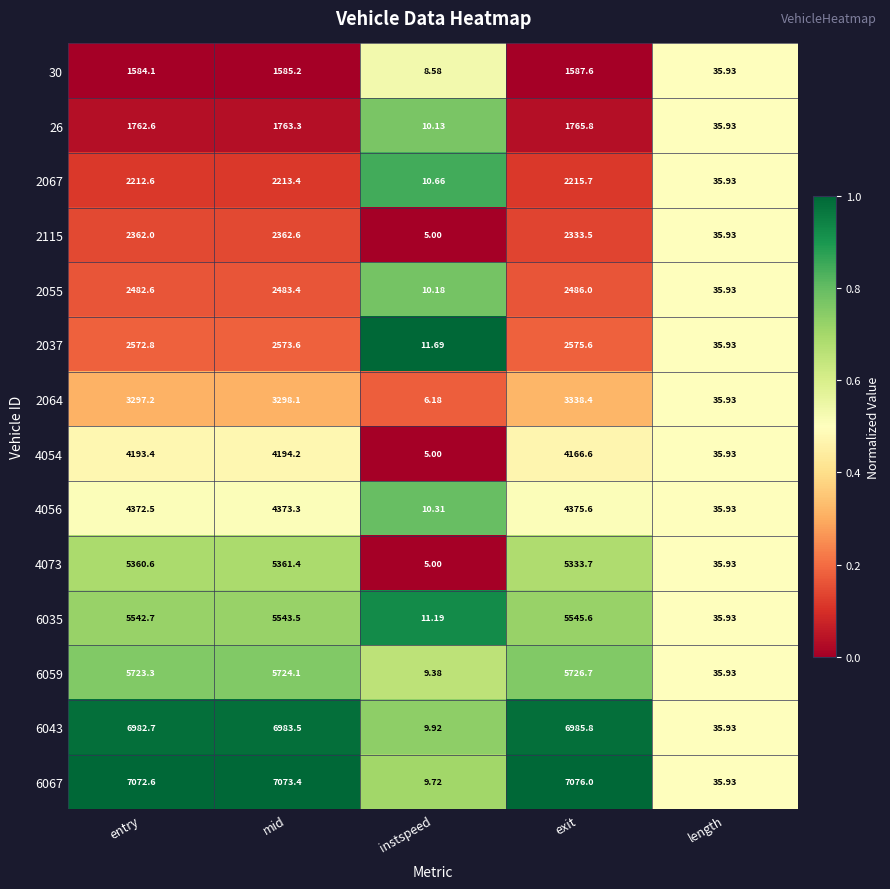

At which label is 4054 closest to 2099?

length